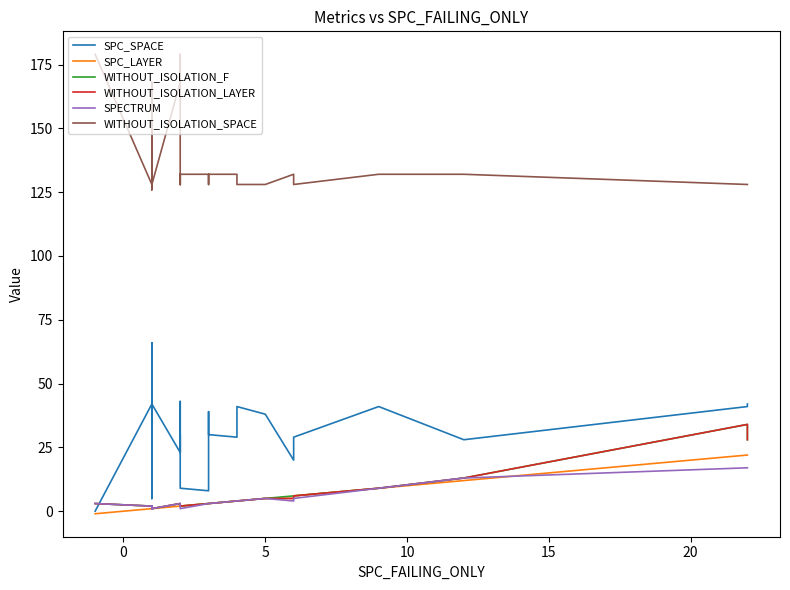

What is the difference between the maximum and minimum values in the SPC_SPACE series?

66